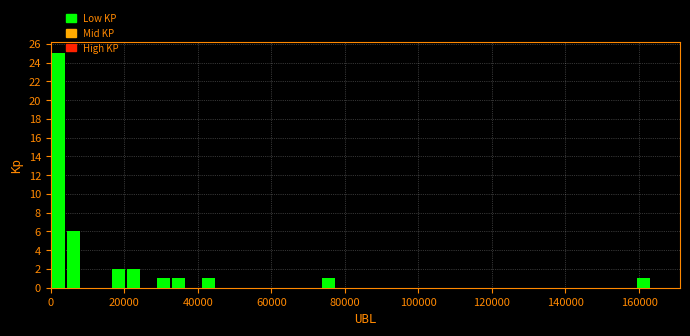

Read against the x-axis, roughly where is the centre of the tallest bar?

2000